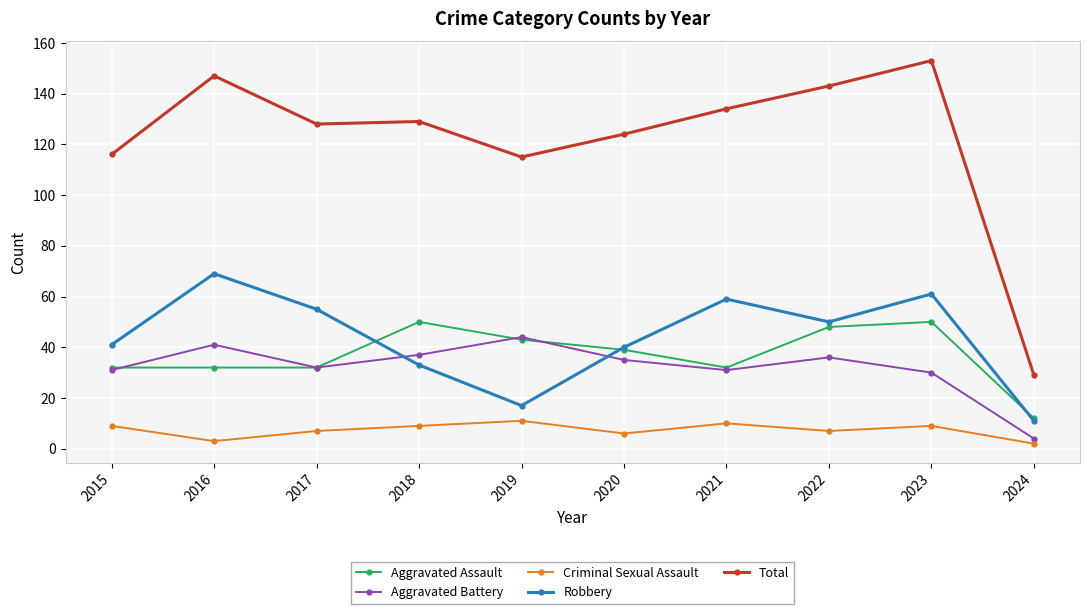

Which category has the lowest value in the Robbery series?

2024